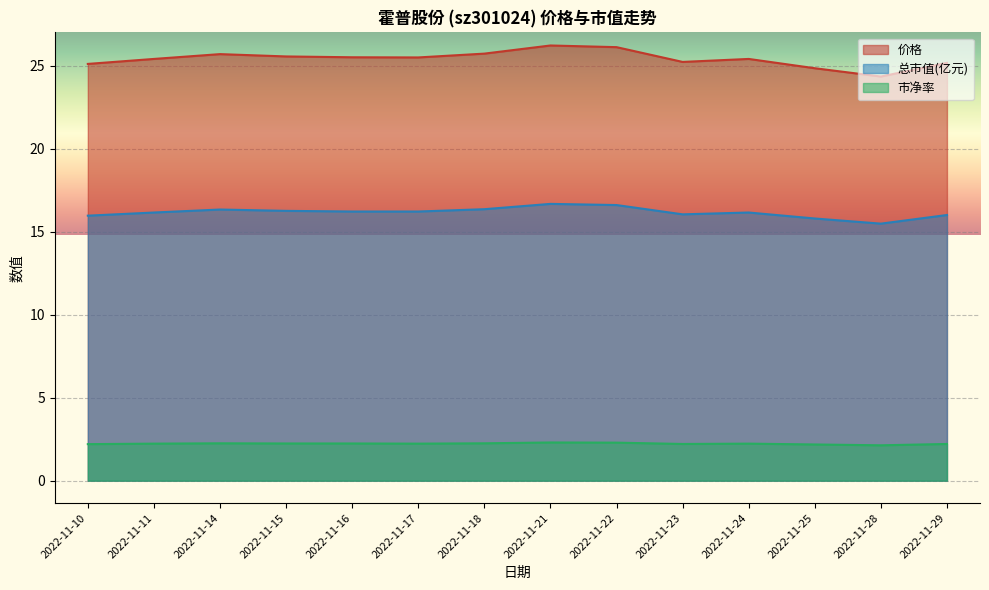

Reading right to left, transcribe all the data shown in this chart.

价格: 25.2	24.3	24.8	25.4	25.2	26.1	26.2	25.7	25.5	25.5	25.6	25.7	25.4	25.1
总市值(亿元): 16.0	15.5	15.8	16.1	16.0	16.6	16.7	16.4	16.2	16.2	16.2	16.3	16.1	16.0
市净率: 2.2	2.1	2.2	2.2	2.2	2.3	2.3	2.2	2.2	2.2	2.2	2.2	2.2	2.2